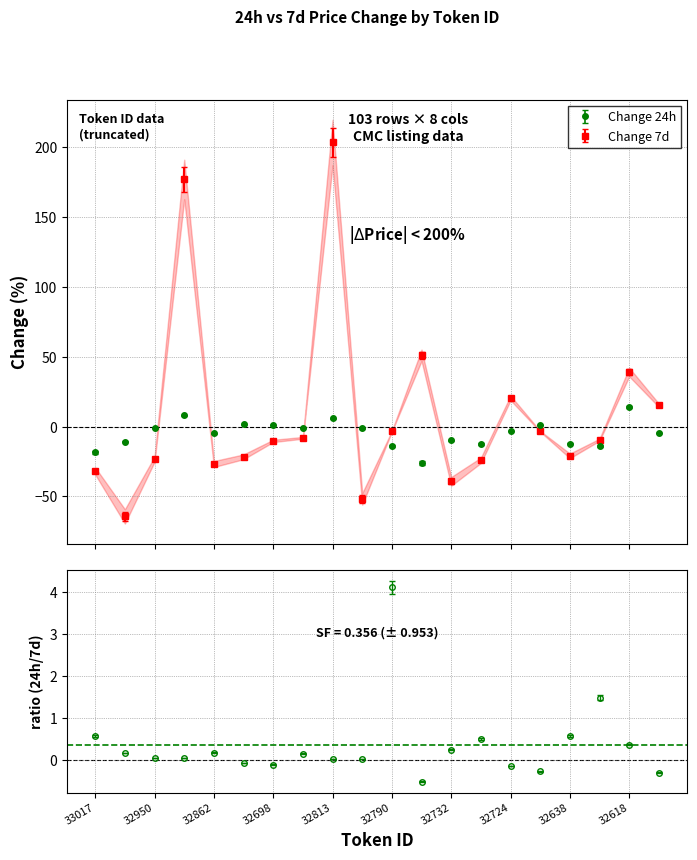

Reading left to right, extract all data points from this chart.

Change 24h: -18.4	-10.7	-1.1	8.1	-4.8	1.6	1.1	-1.2	5.8	-1.3	-13.7	-26.1	-9.9	-12.3	-2.9	0.9	-12.1	-14.0	14.3	-4.5
Change 7d: -31.8	-64.3	-23.3	177.0	-26.8	-21.6	-10.2	-8.0	203.5	-51.8	-3.3	51.1	-39.2	-24.1	20.5	-3.4	-21.0	-9.4	39.1	15.3